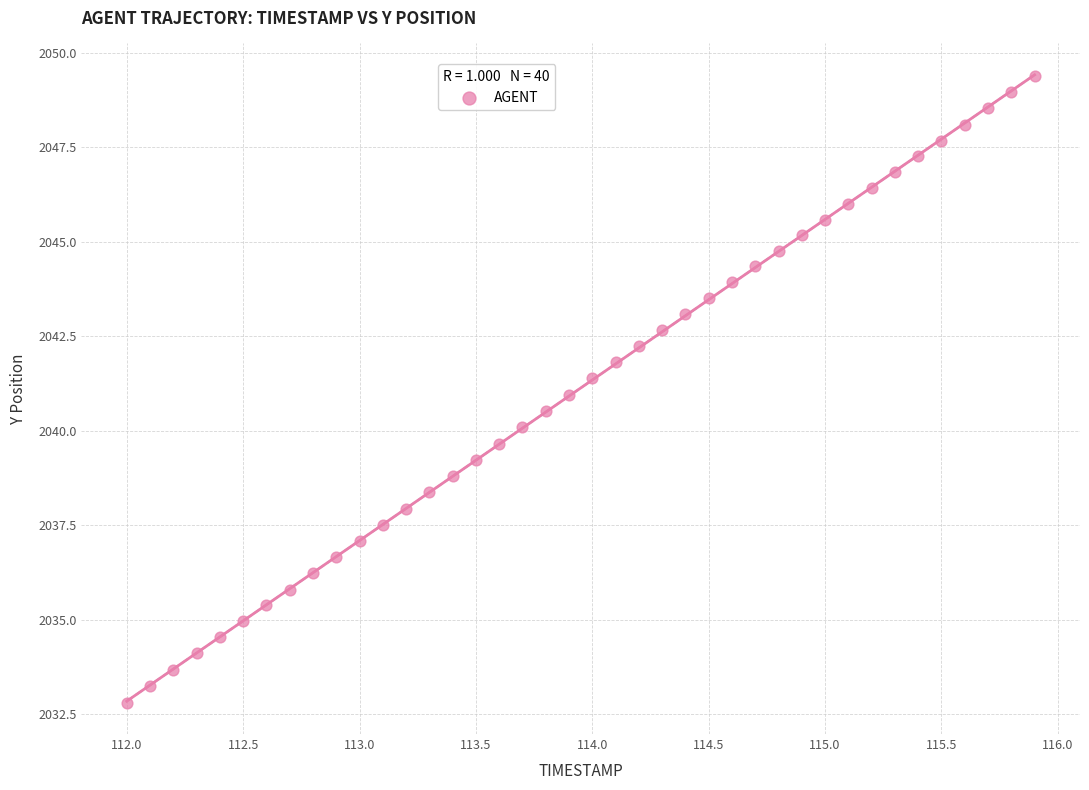

What is the range of X values (max minus min)?

3.9